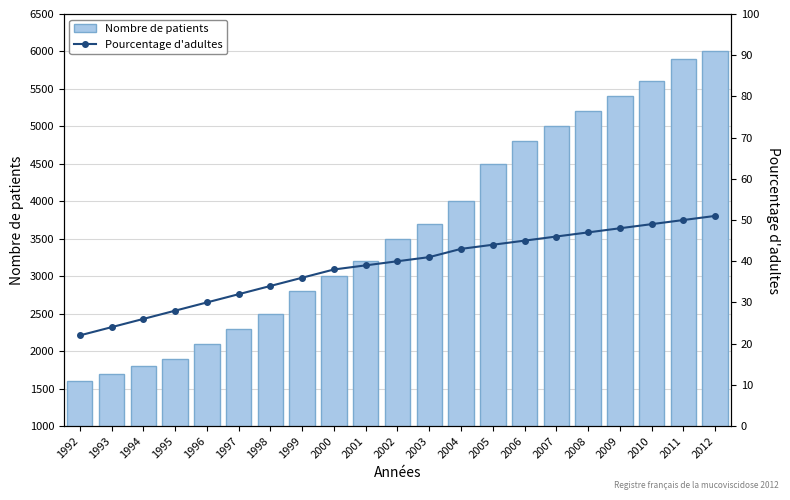

What is the value of the Nombre de patients bar at the 5th from the left?

2100